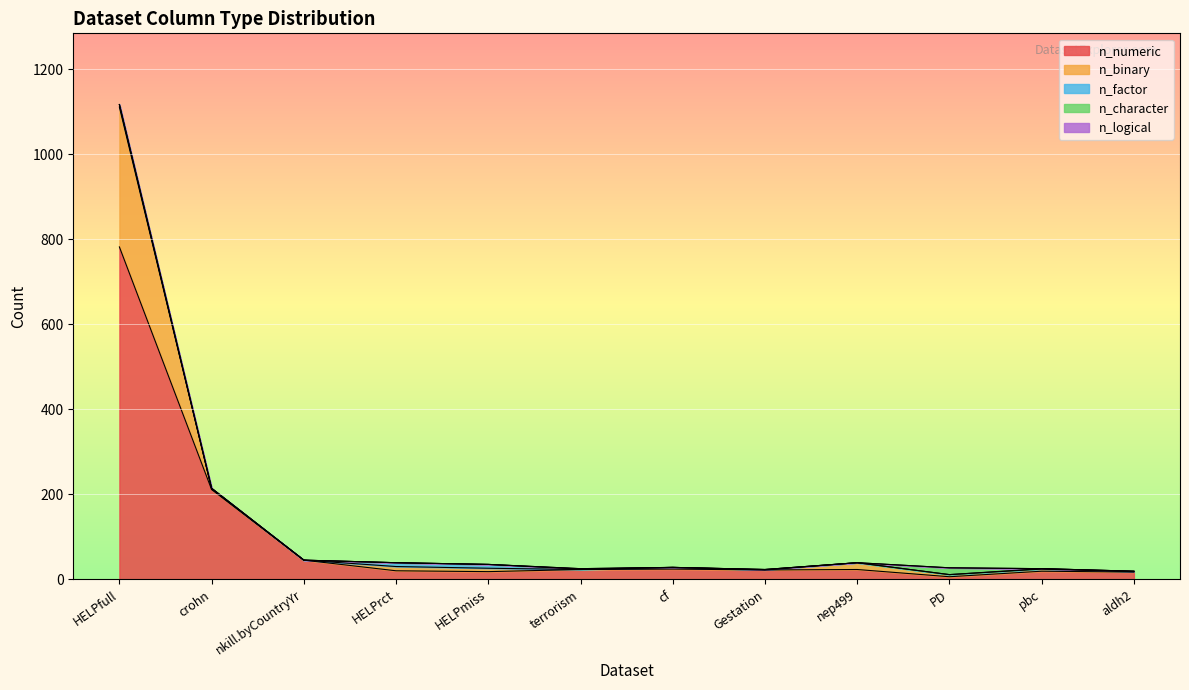

What is the label of the 12th point from the left?

aldh2